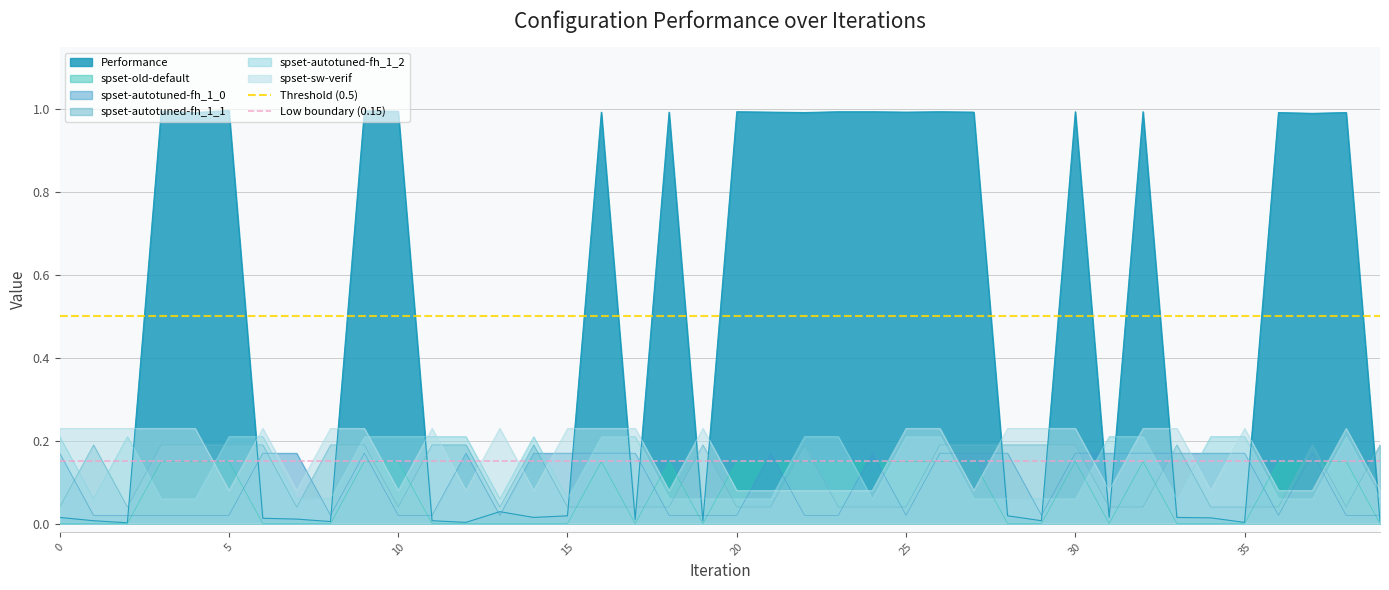

Does the chart display data point markers on the line(s)?

No